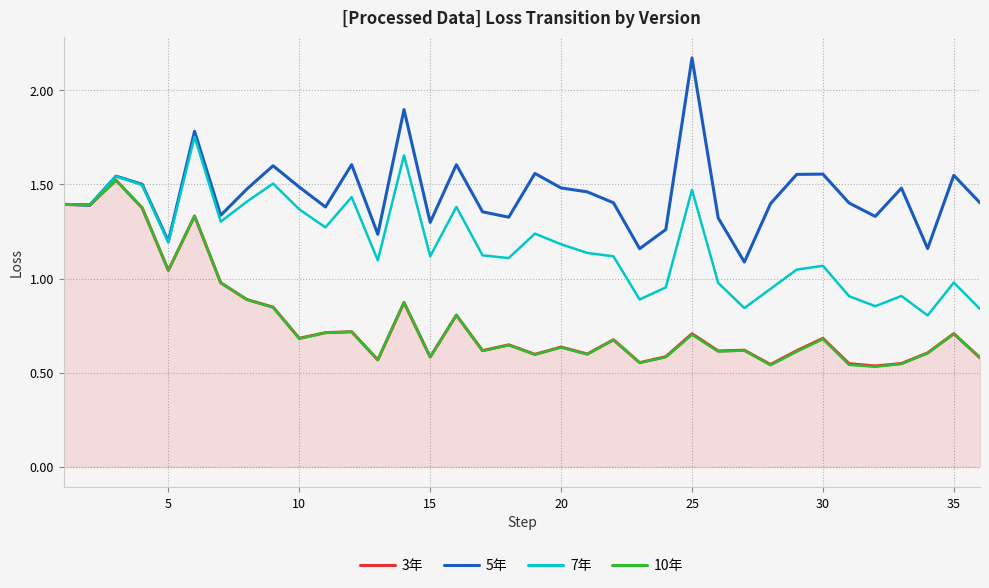

How many lines are shown in the chart?

4